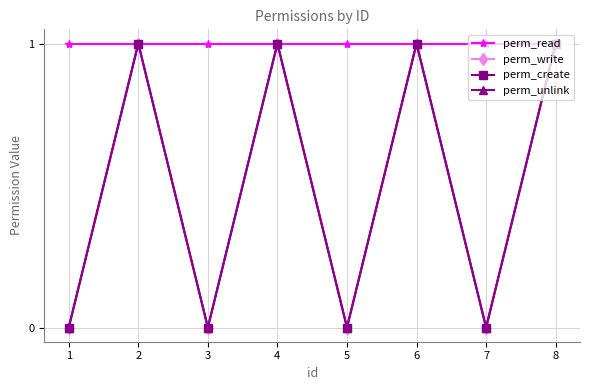

Reading left to right, transcribe all the data shown in this chart.

perm_read: 1	1	1	1	1	1	1	1
perm_write: 0	1	0	1	0	1	0	1
perm_create: 0	1	0	1	0	1	0	1
perm_unlink: 0	1	0	1	0	1	0	1